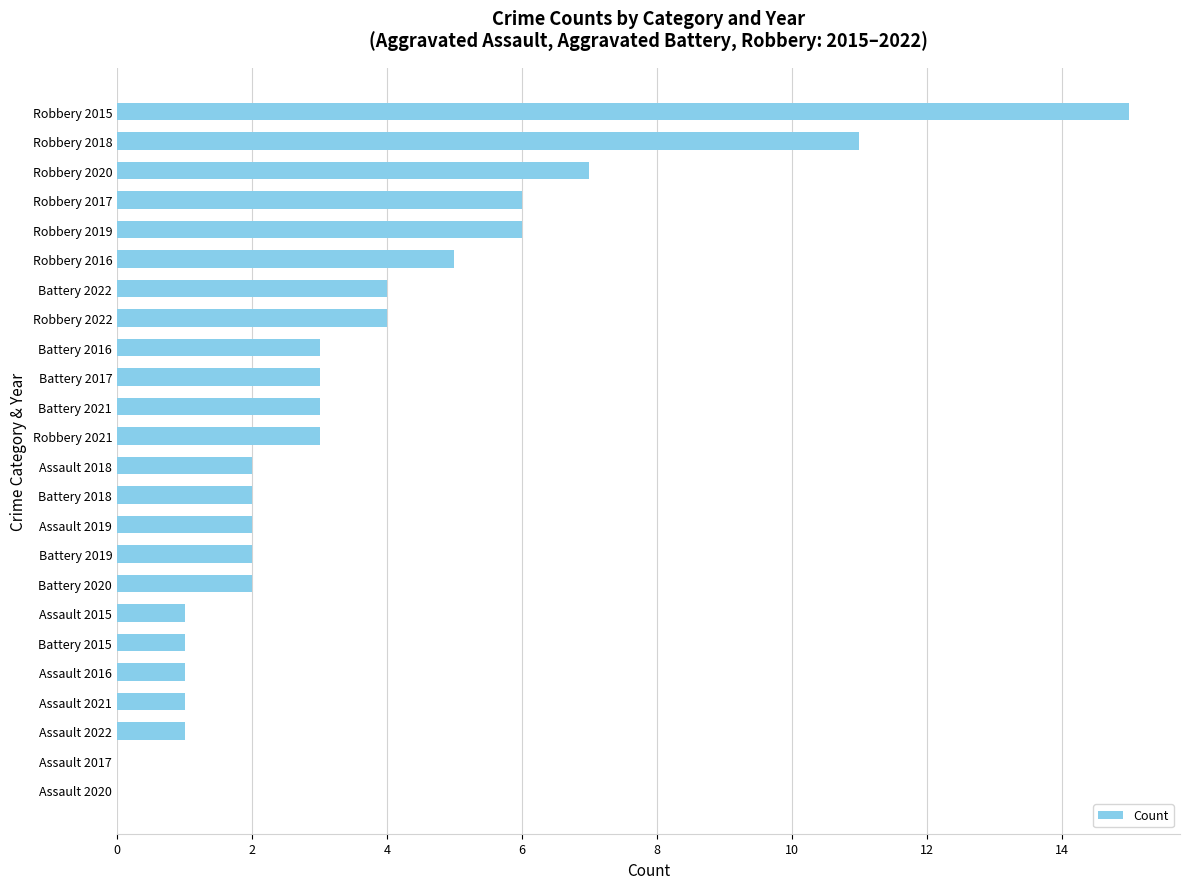

What value does the data have at Battery 2021?

3